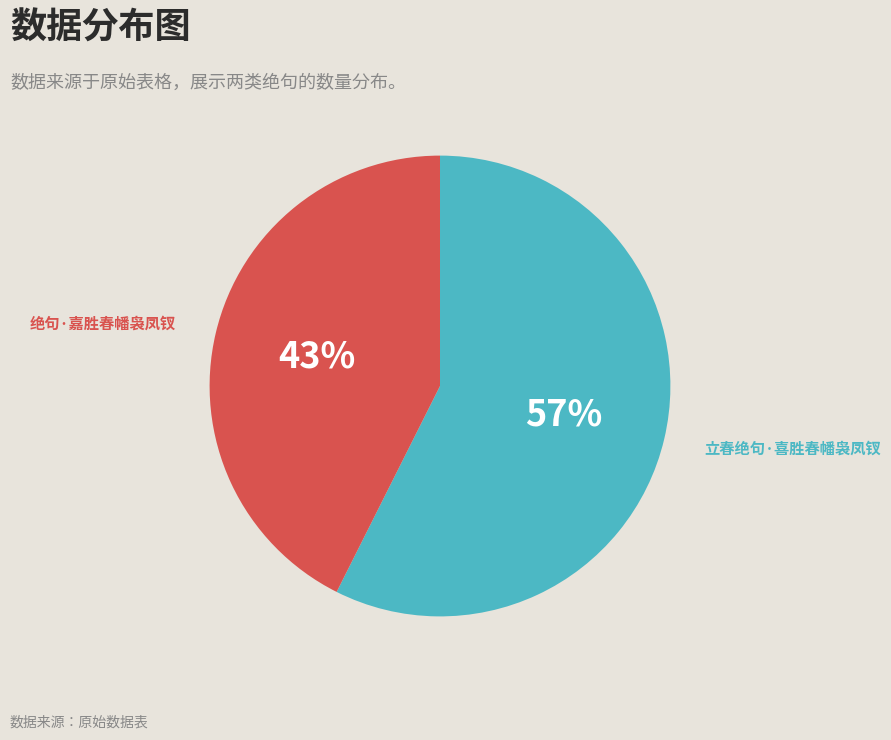

To the nearest percent, what is the average slice percentage?

50%